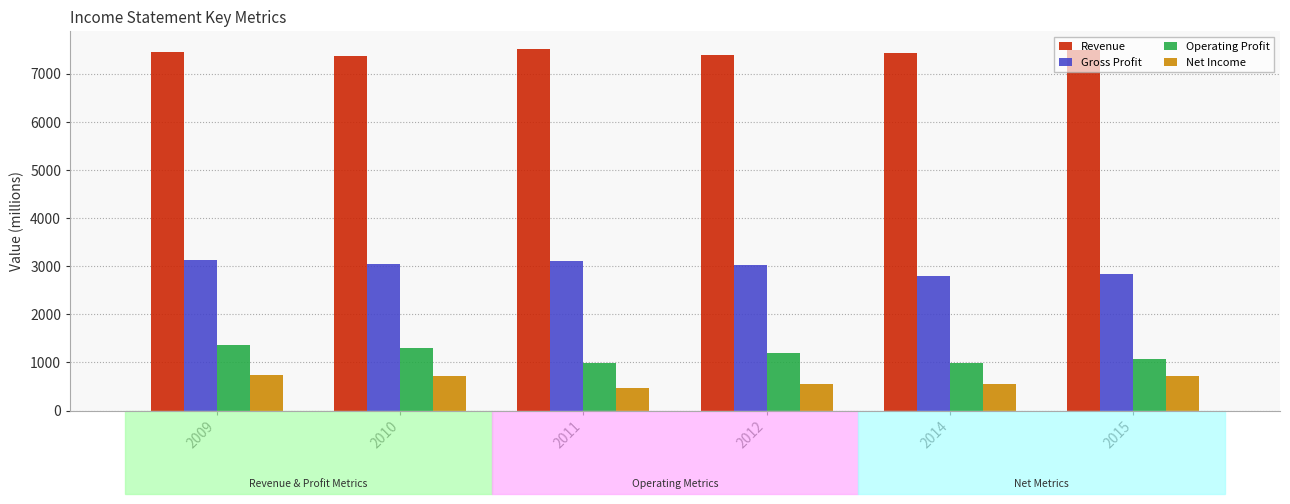

Is the value of Operating Profit at 2011 greater than the value of Revenue at 2015?

No